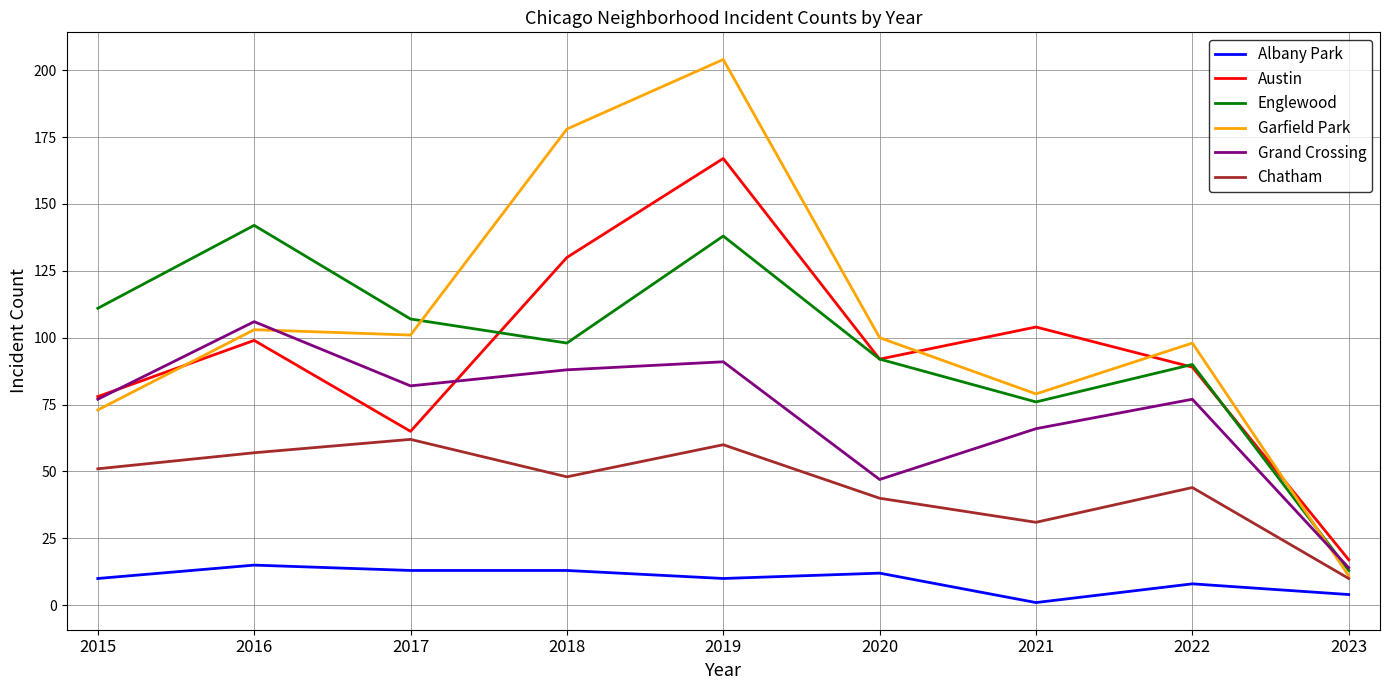

What is the difference between the highest and lowest values at 2023?

13